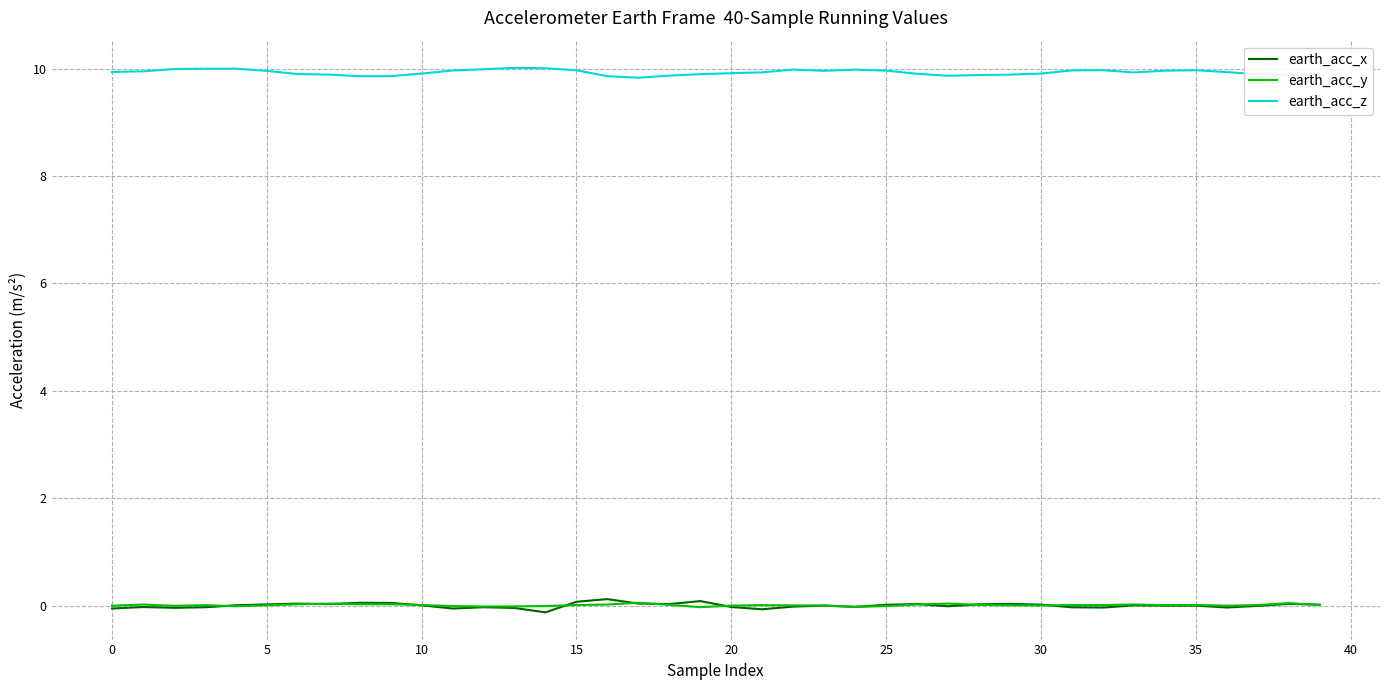

How many lines are shown in the chart?

3